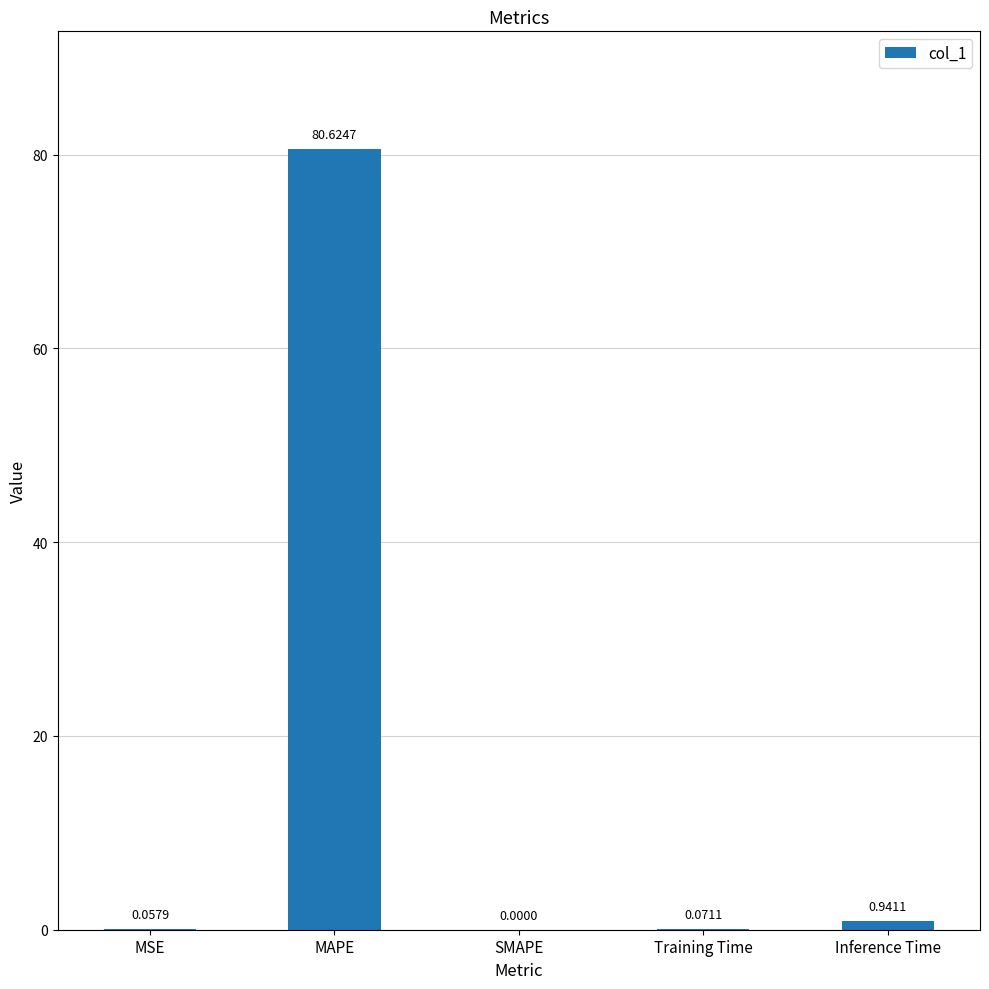

What is the sum of the values at Inference Time and MAPE?

81.6